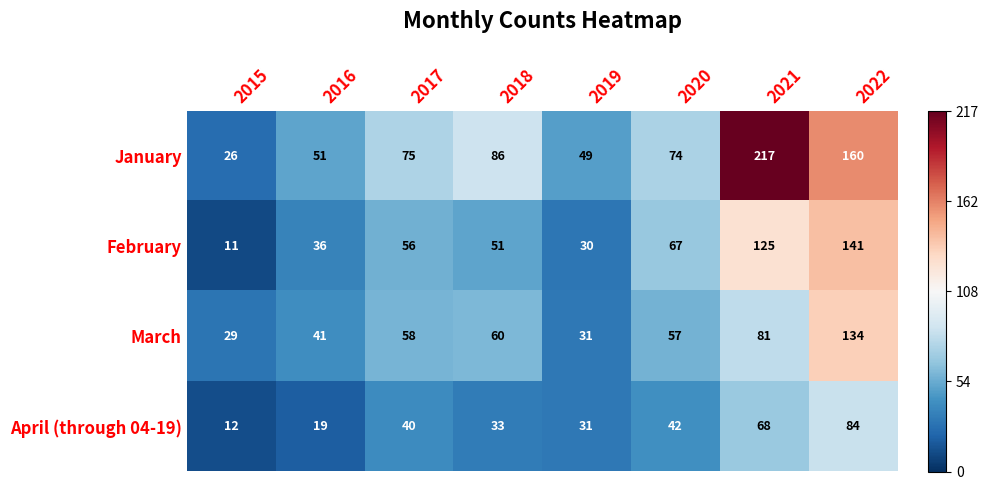

At which label is March closest to 81?

2021